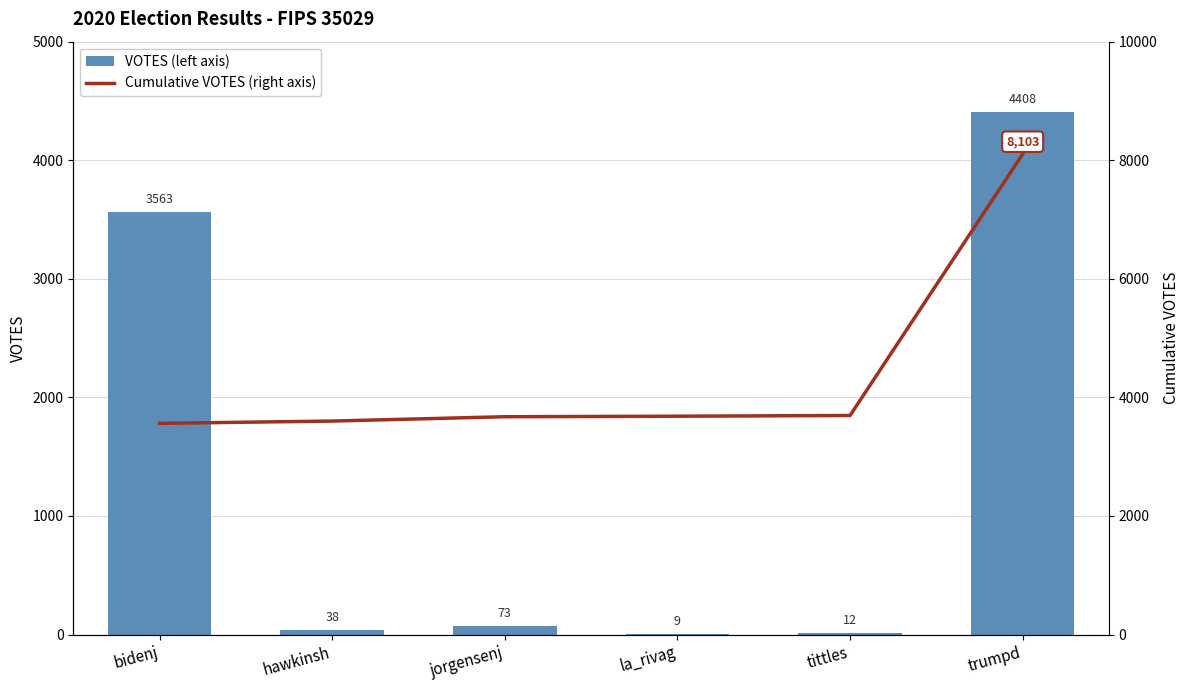

The value of Cumulative VOTES (right axis) at hawkinsh is 3601. True or false?

True